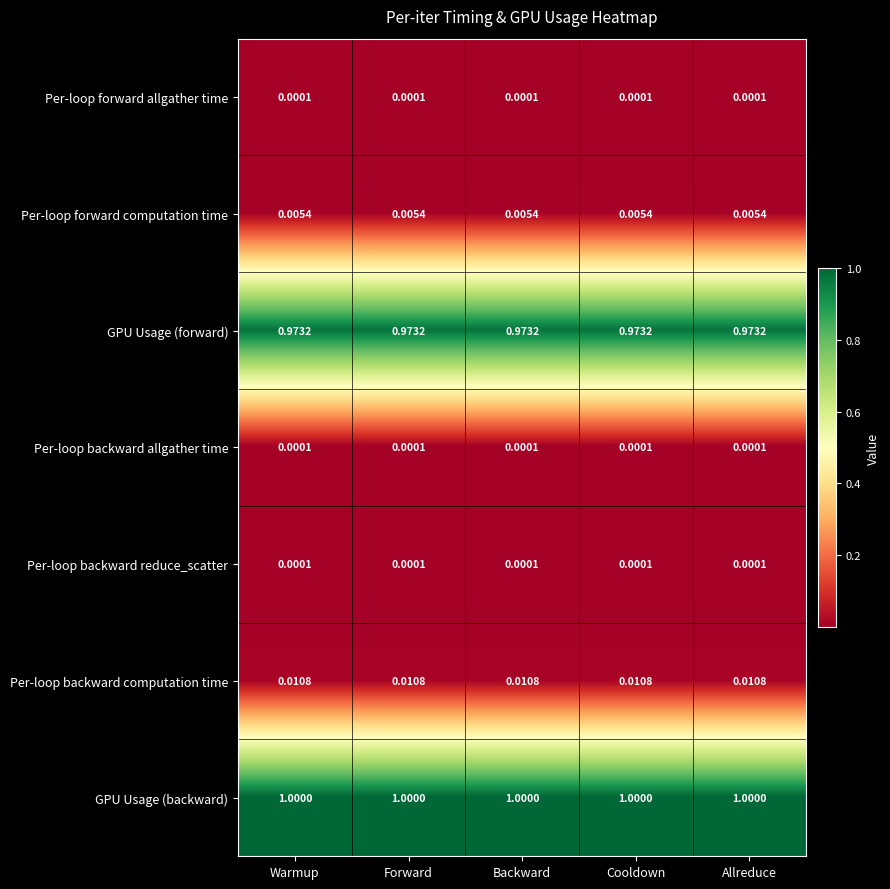

Which series has the largest total across all categories?

GPU Usage (backward)